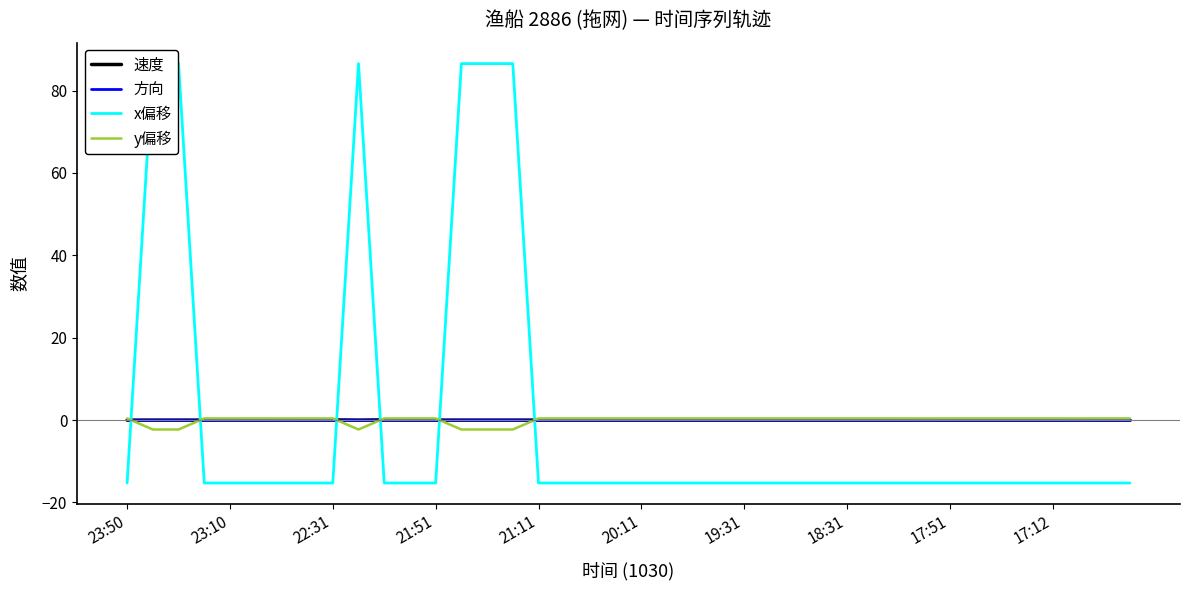

How many series are shown in this chart?

4